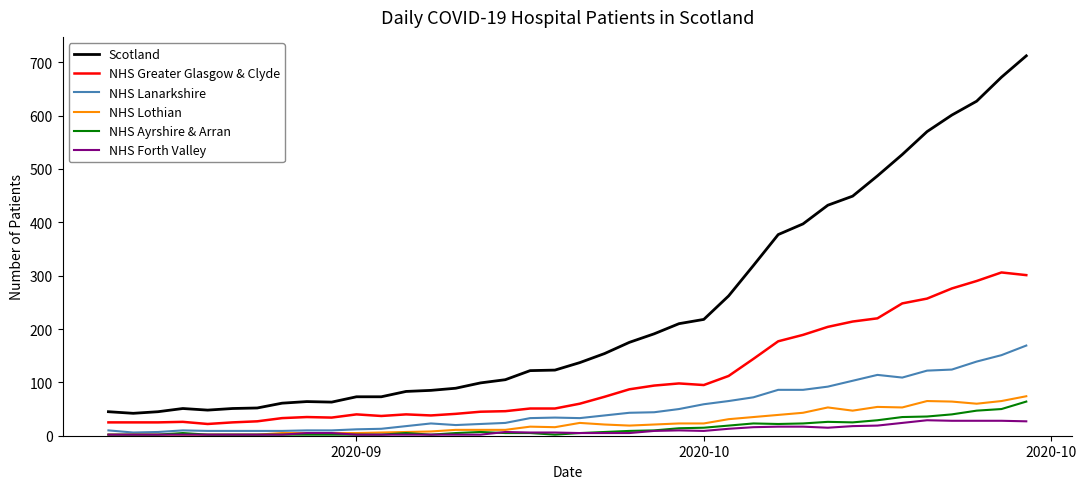

True or false: Scotland and NHS Lothian intersect in this chart.

False